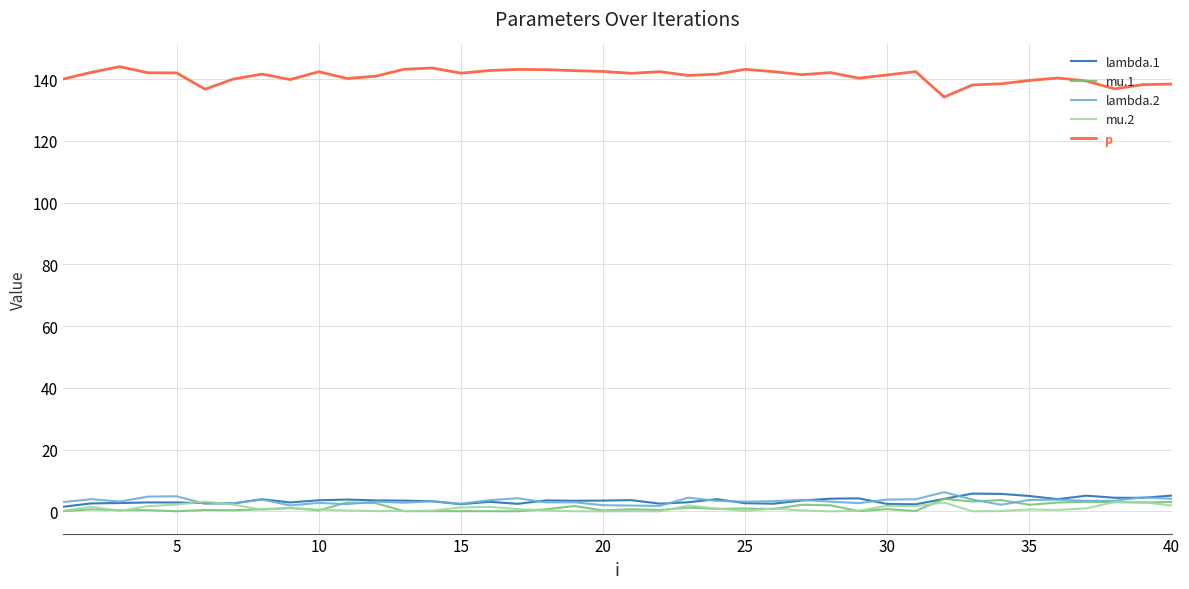

True or false: p and mu.1 cross at least once.

False